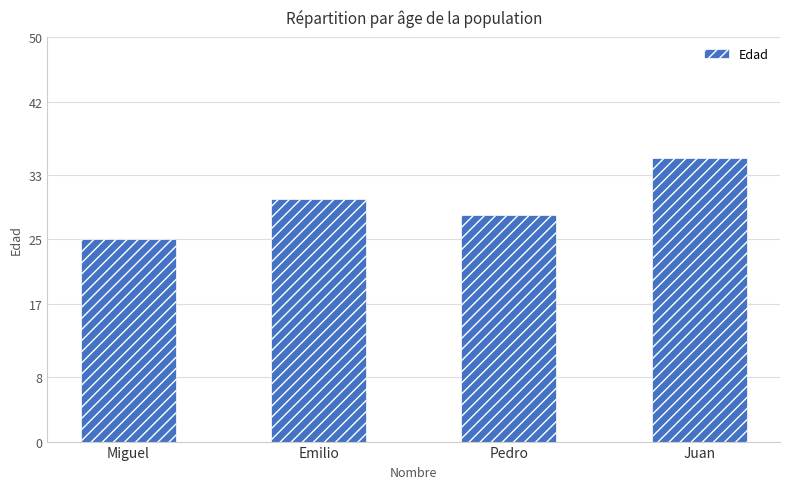

What is the change in value from Miguel to Emilio?

+5